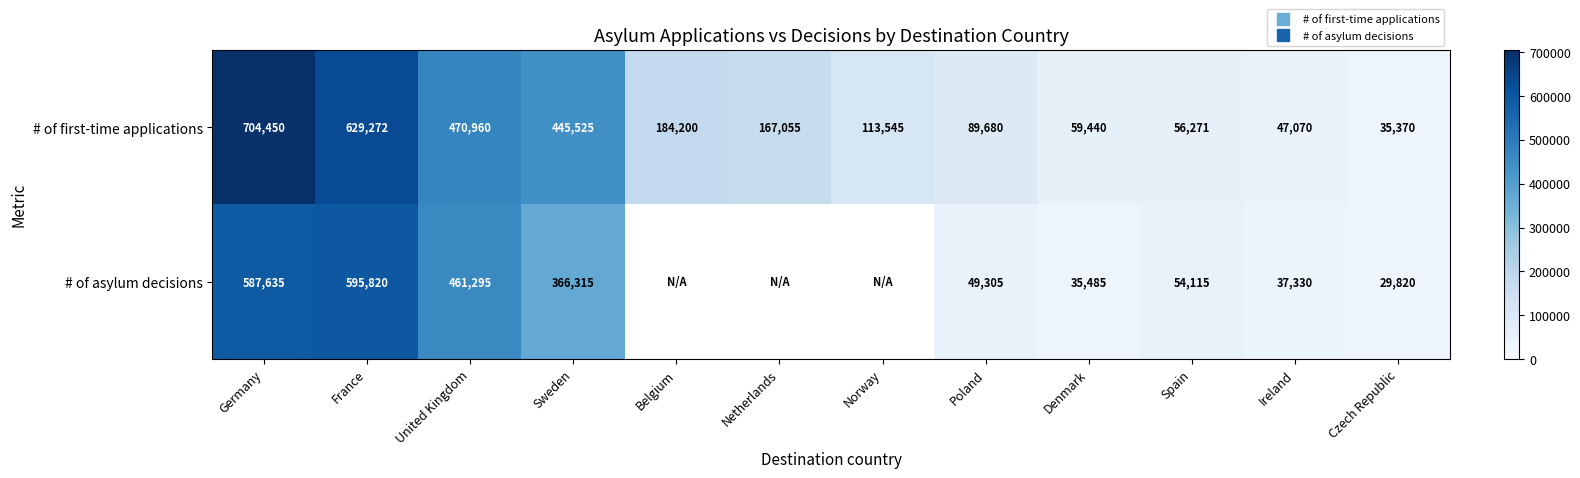

True or false: # of first-time applications has a value of 257867.0 at Belgium.

False